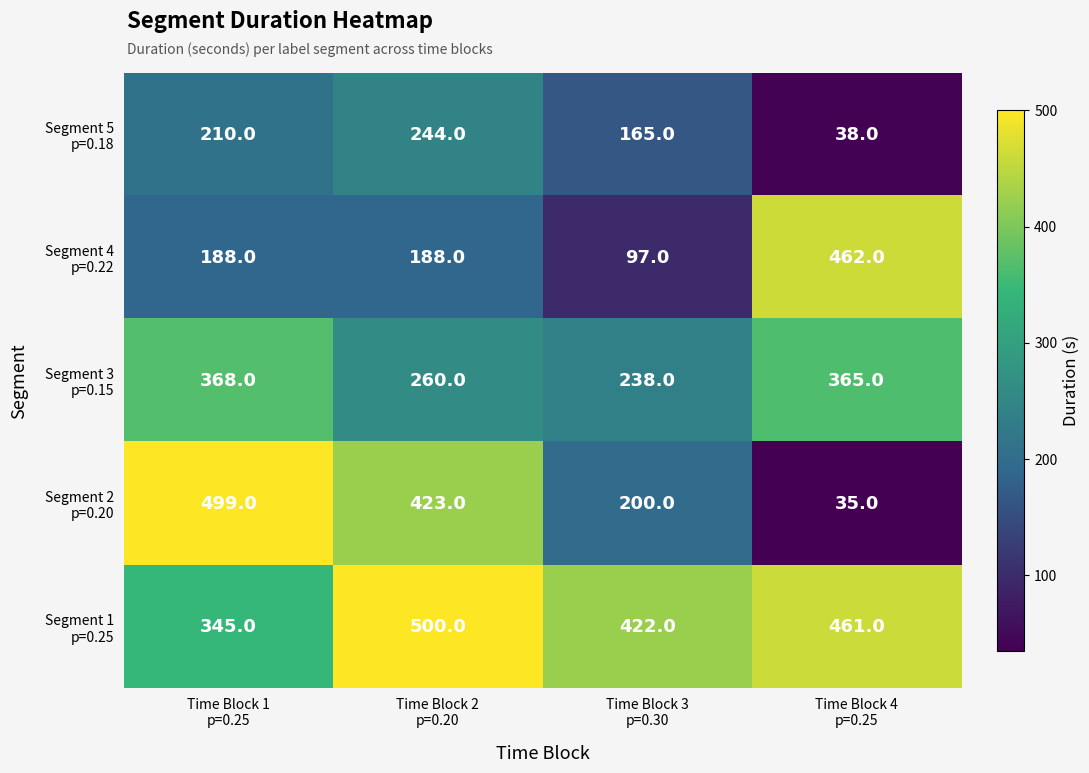

At which category is the sum across all series the highest?

Time Block 2
p=0.20